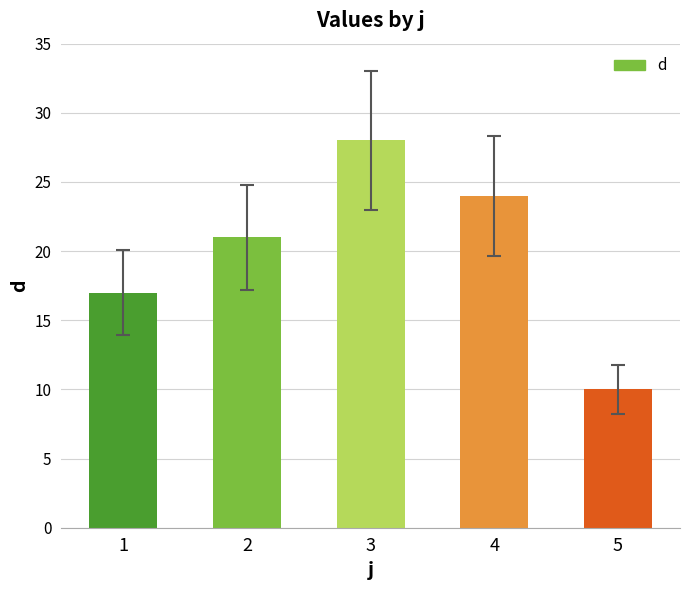

How many bars are there in total?

5